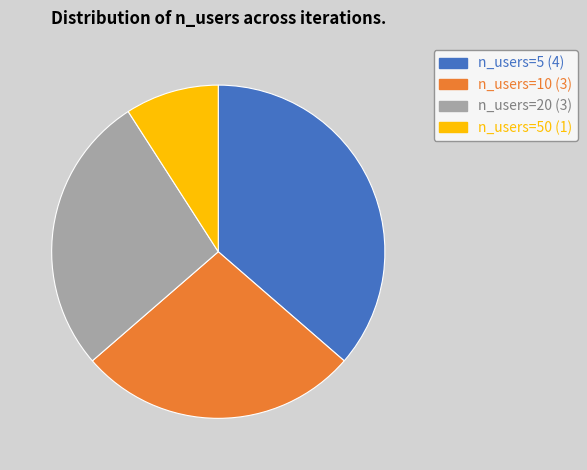

The n_users=10 (3) slice represents 21% of the pie. True or false?

False